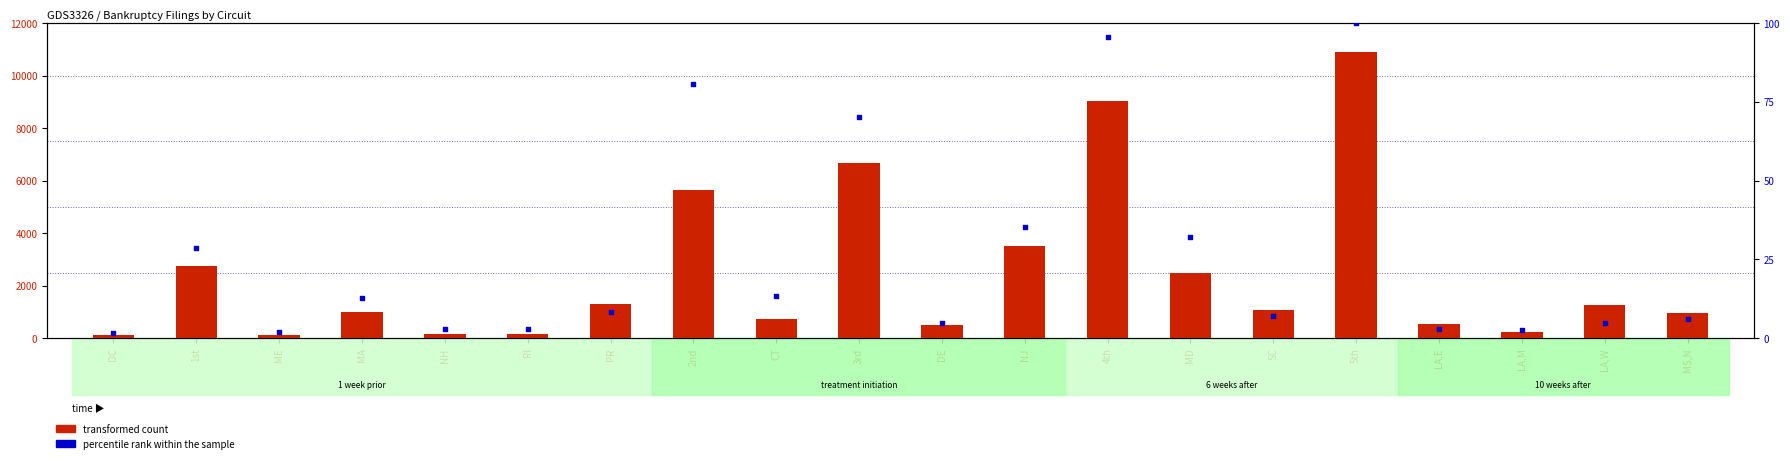

Which series contains the lowest Y value?

percentile rank within the sample